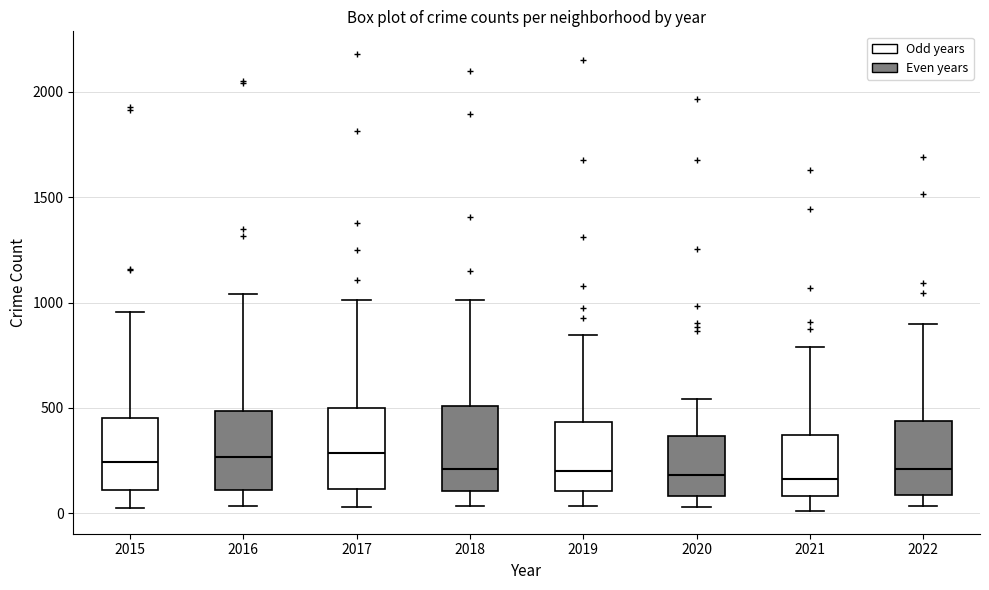

Reading left to right, transcribe this box plot: for each box, give where its median line is, the range the box spans, and where its two whiskers end, as read against the y-axis. The values are not printed on the chart, so give them approximately, as read against the axis.

2015: median 250, box 100 to 450, whiskers 50 to 950
2016: median 250, box 100 to 500, whiskers 50 to 1050
2017: median 300, box 100 to 500, whiskers 50 to 1000
2018: median 200, box 100 to 500, whiskers 50 to 1000
2019: median 200, box 100 to 450, whiskers 50 to 850
2020: median 200, box 100 to 350, whiskers 50 to 550
2021: median 150, box 100 to 350, whiskers 0 to 800
2022: median 200, box 100 to 450, whiskers 50 to 900